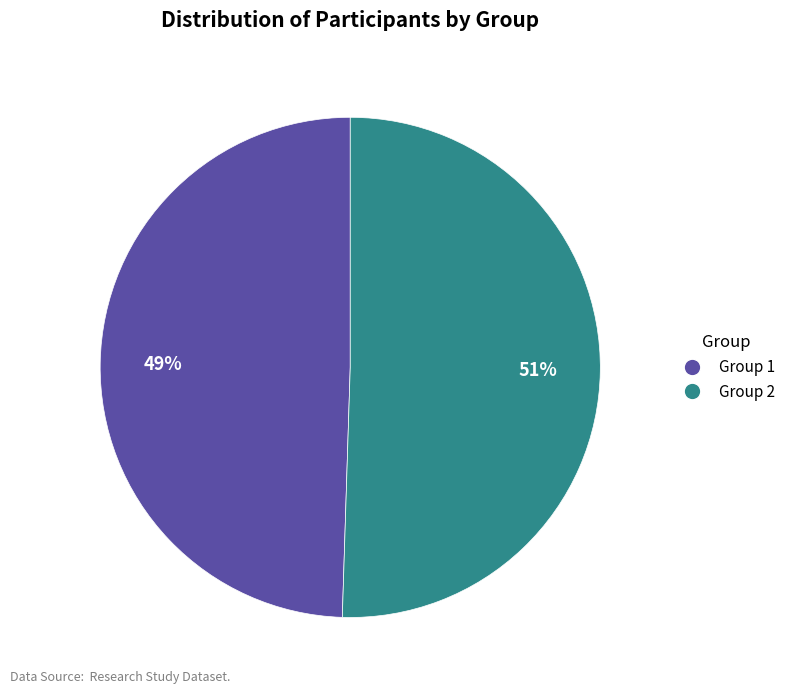

Does Group 2 represent more than half of the total?

Yes